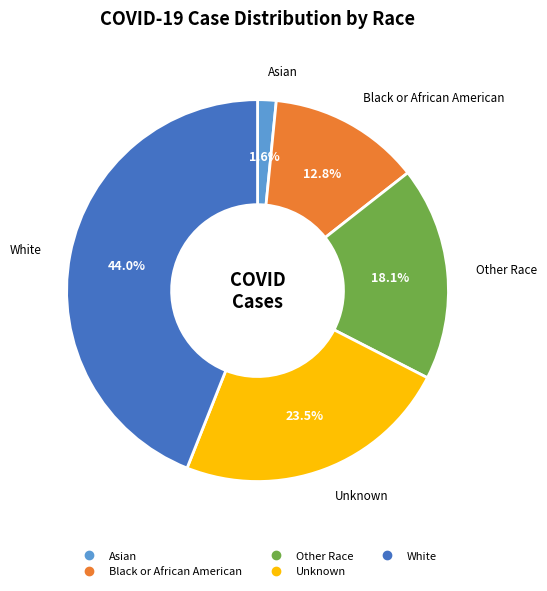

The Asian slice represents 2% of the pie. True or false?

True